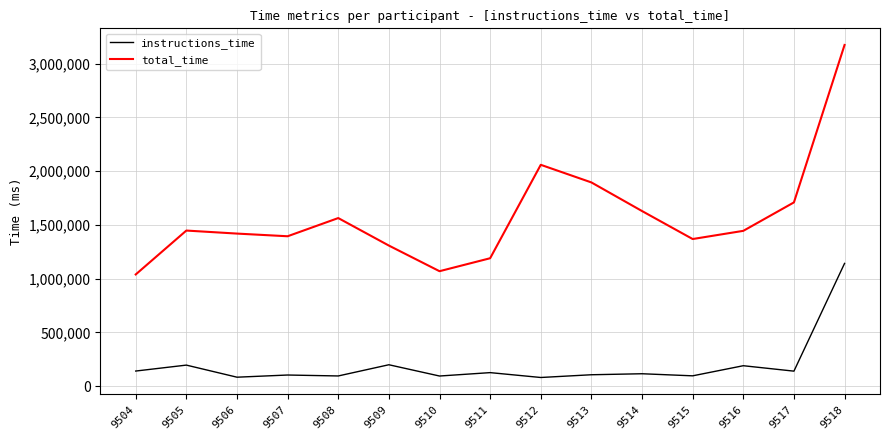

Which category has the highest value in the instructions_time series?

9518